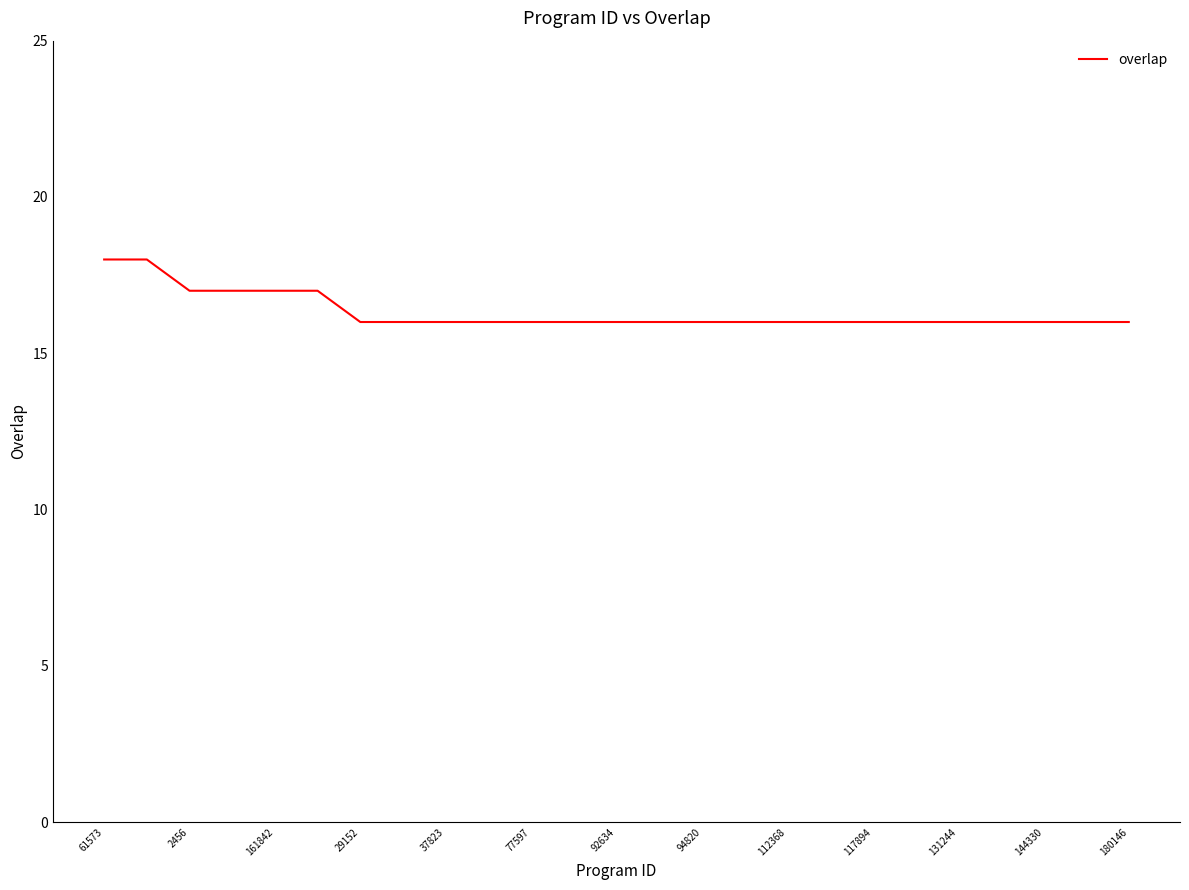

What is the maximum value shown in the chart?

18